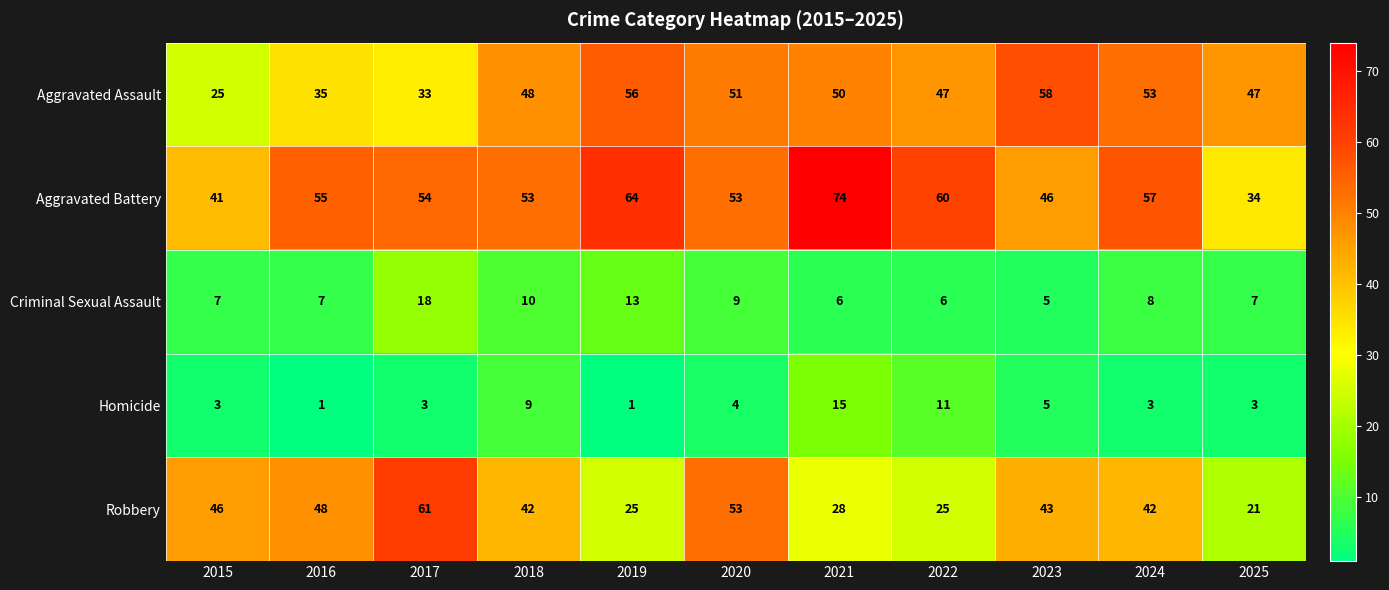

The Criminal Sexual Assault series shows 8 at 2024. True or false?

True